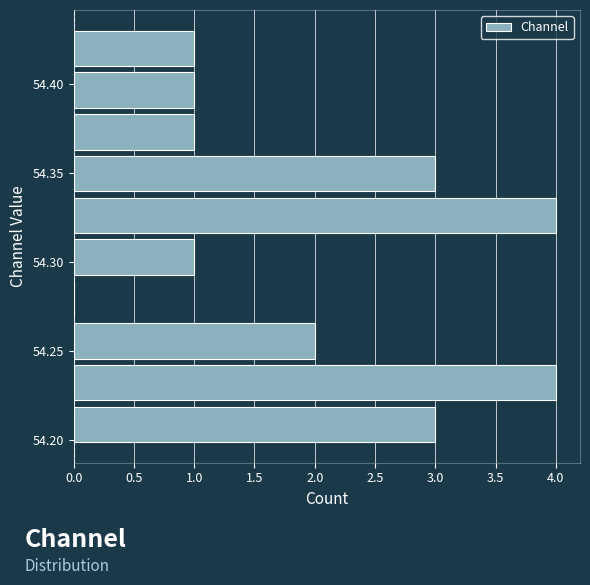

Reading bottom to top, transcribe this chart: for each bar, give the range it covers on the y-axis and its length. Neither the bar edges nor the lengths are printed on the chart, so give them approximately, as read against the axes.

54.195 to 54.220: 3
54.220 to 54.245: 4
54.245 to 54.270: 2
54.270 to 54.290: 0
54.290 to 54.315: 1
54.315 to 54.340: 4
54.340 to 54.360: 3
54.360 to 54.385: 1
54.385 to 54.410: 1
54.410 to 54.430: 1